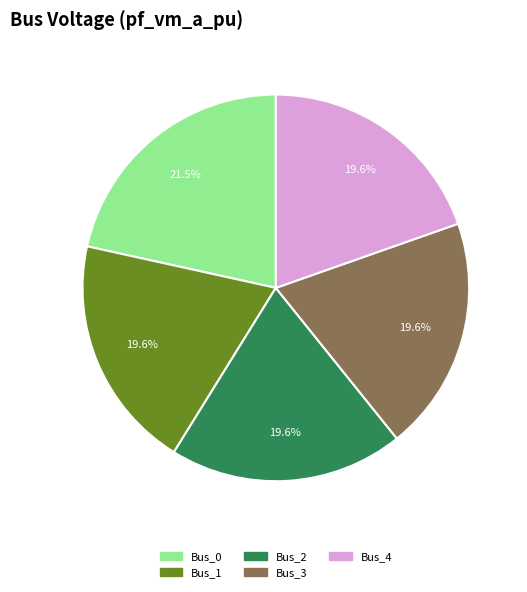

Combined, do Bus_3 and Bus_1 account for over 50%?

No